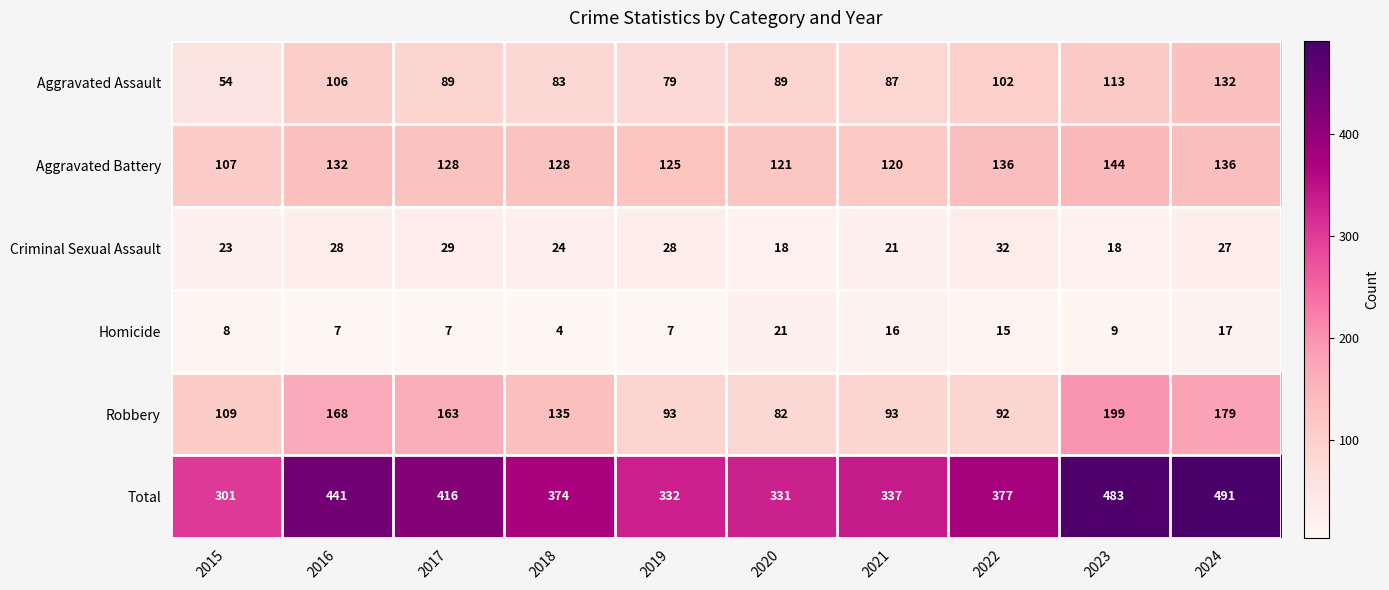

The value of Aggravated Battery at 2015 is 164. True or false?

False